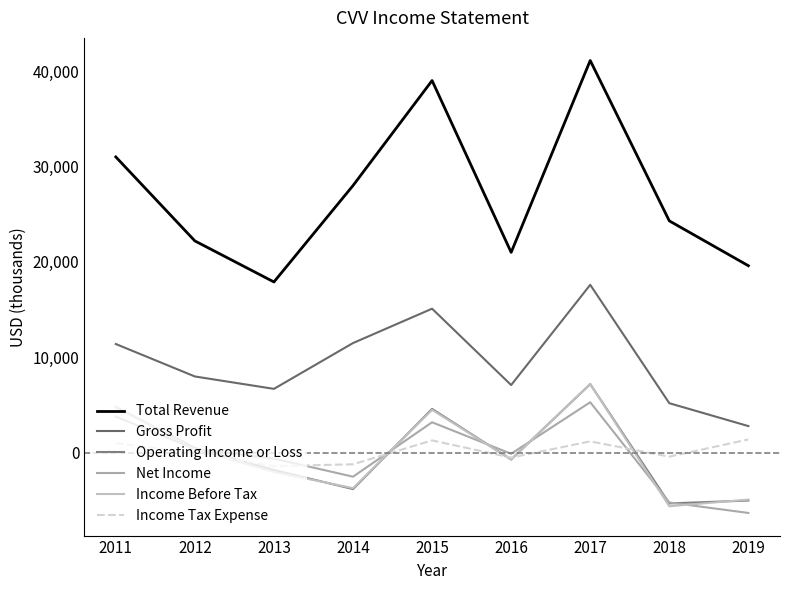

How many data points in Gross Profit are above 8000?

4